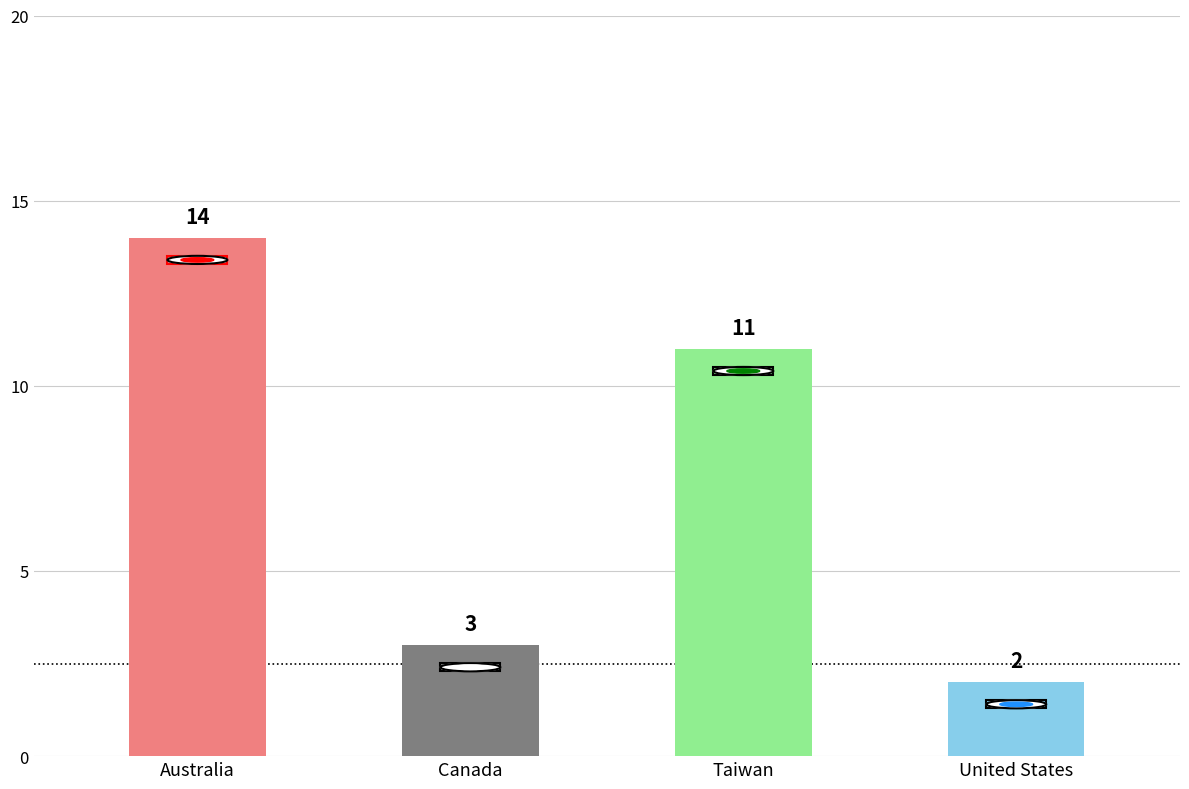

Is it true that the value at Canada is 2?

False